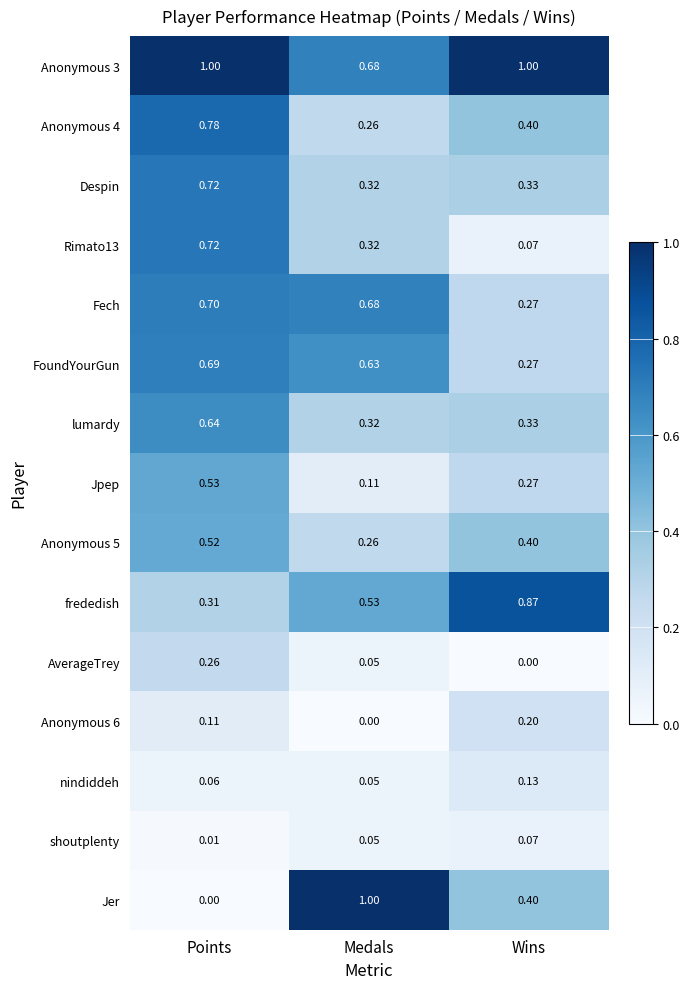

Rank the categories by frededish value from highest to lowest.

Wins, Medals, Points